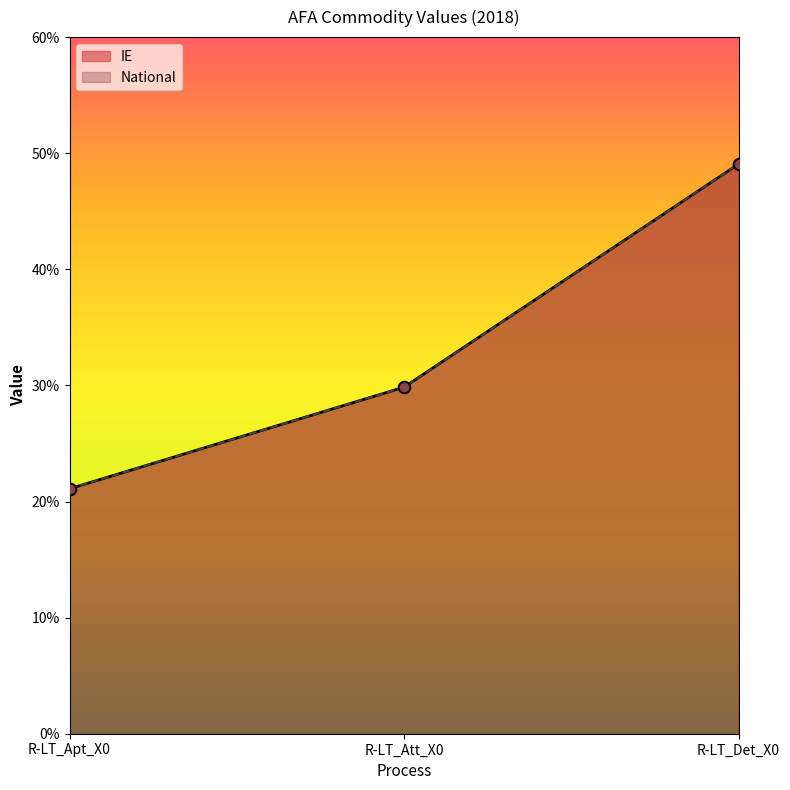

What are all the series names shown in the legend?

IE, National